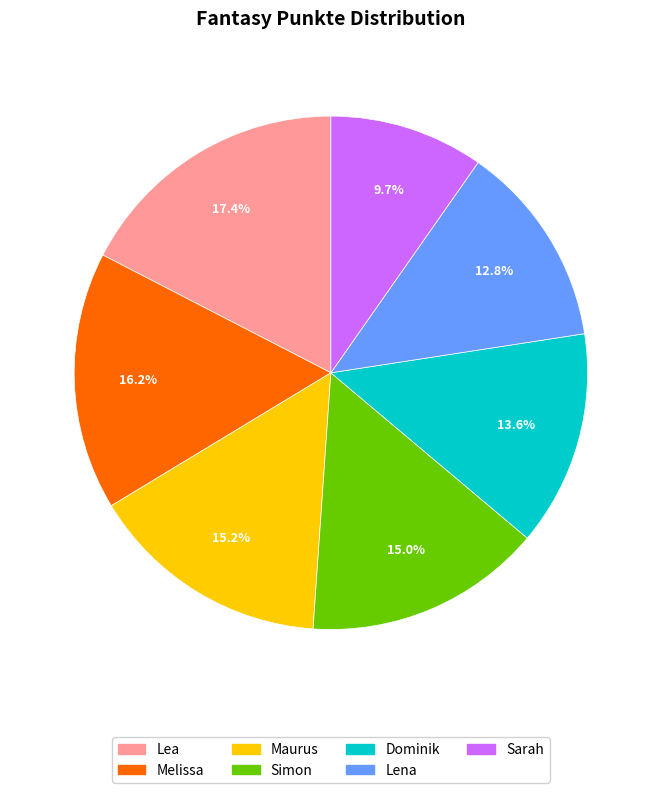

Between Lea and Lena, which is larger?

Lea